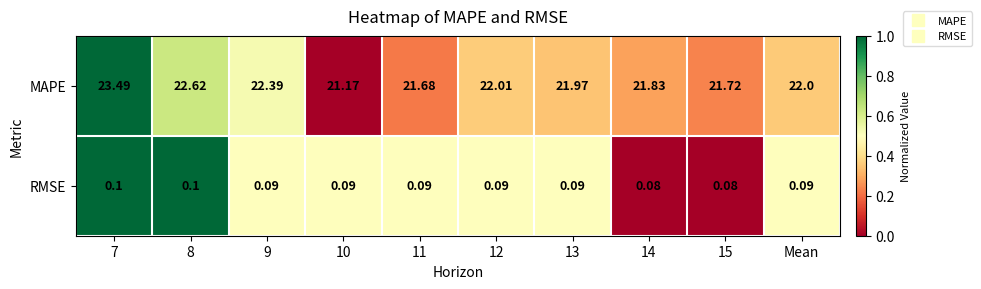

Is the value of RMSE at 7 greater than the value of MAPE at 11?

No